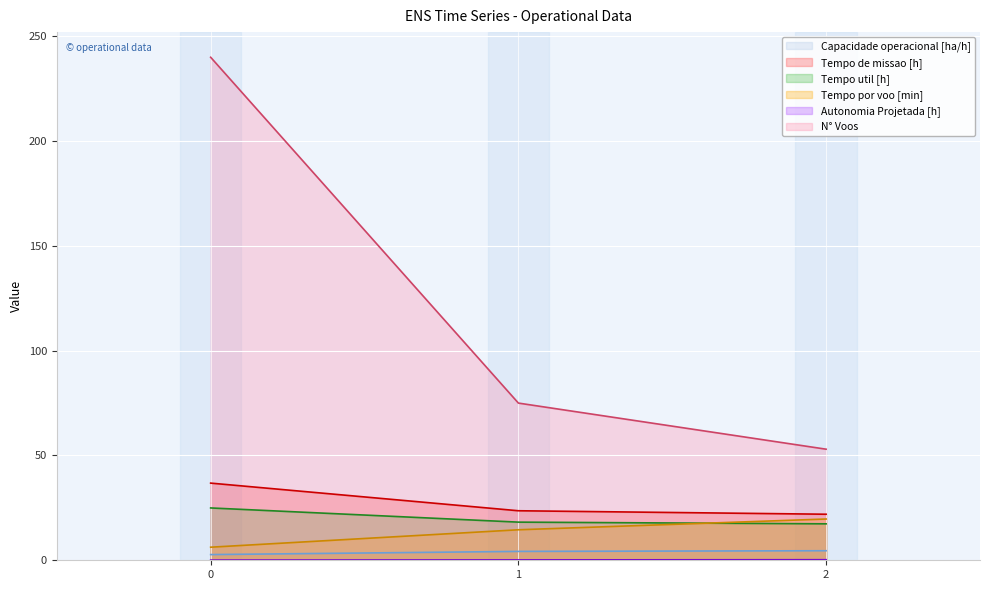

At how many categories does at least one series exceed 22?

3